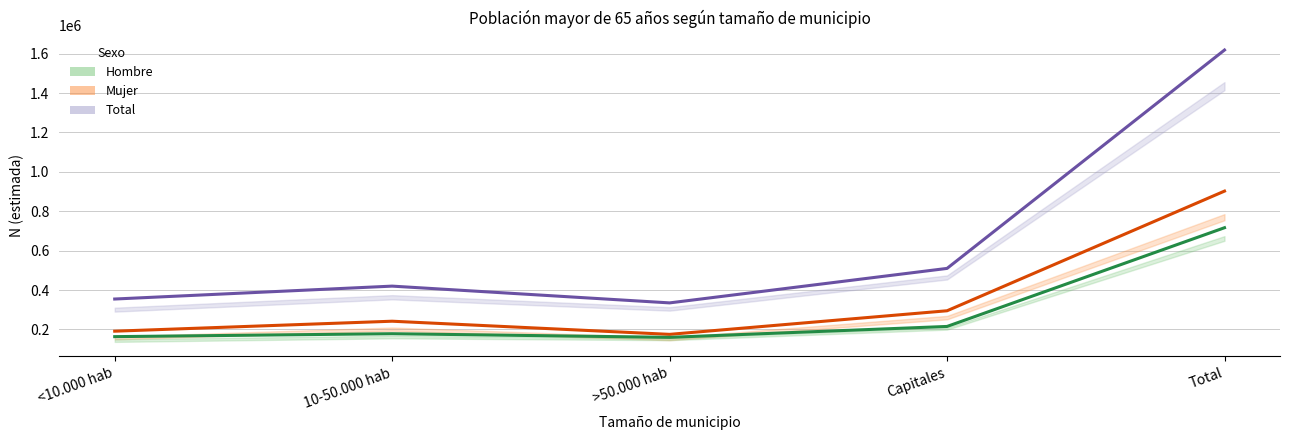

What is the label of the 5th point from the right?

<10.000 hab